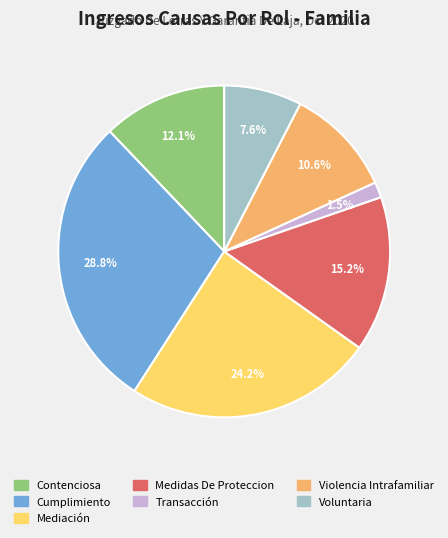

True or false: Cumplimiento accounts for 29% of the total.

True